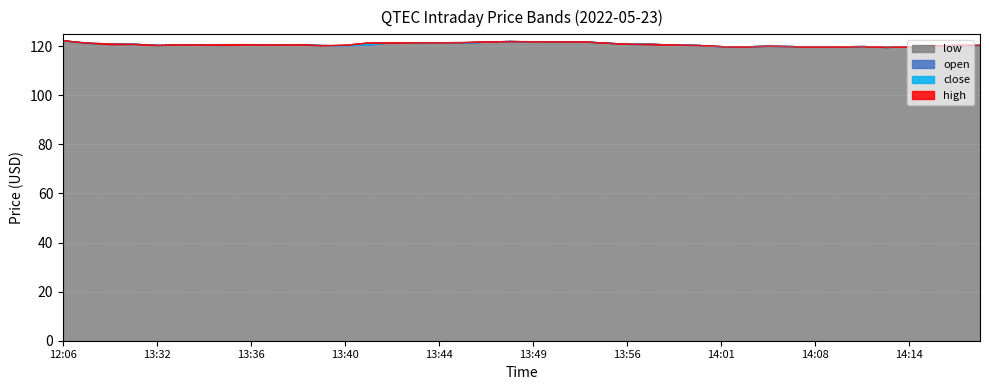

What is the value of the low point at the 20th from the left?

122.1